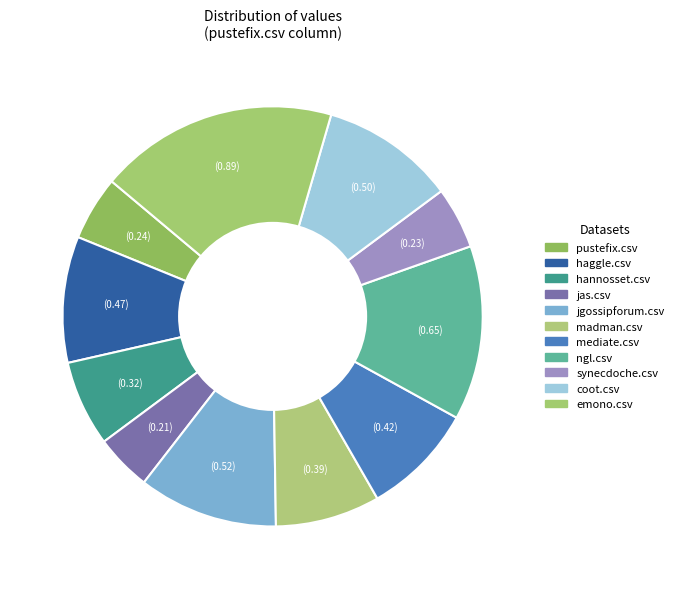

Rank the categories by value from lowest to highest.

jas.csv, synecdoche.csv, pustefix.csv, hannosset.csv, madman.csv, mediate.csv, haggle.csv, coot.csv, jgossipforum.csv, ngl.csv, emono.csv